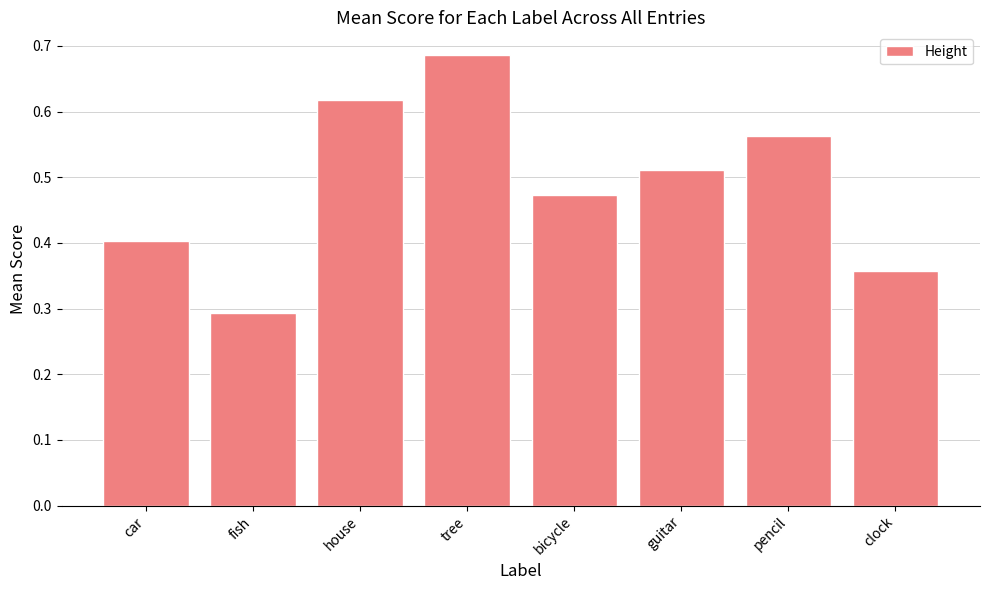

What is the minimum value shown in the chart?

0.3